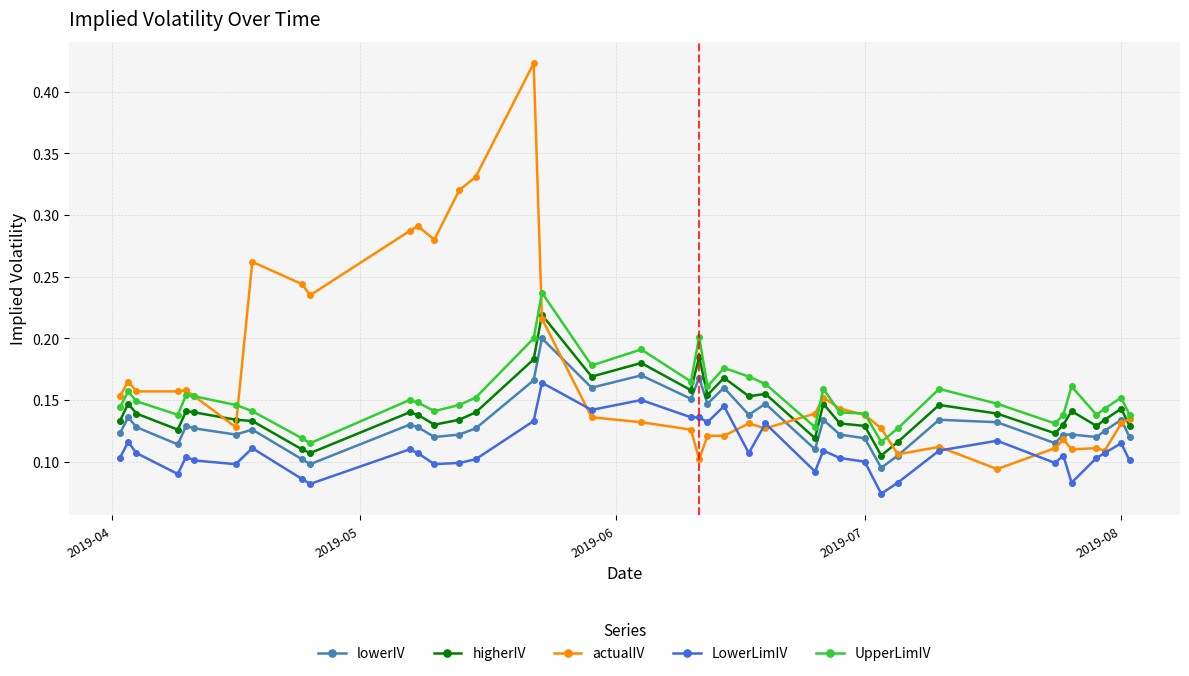

True or false: actualIV has more than 2 interior local peaks.

True